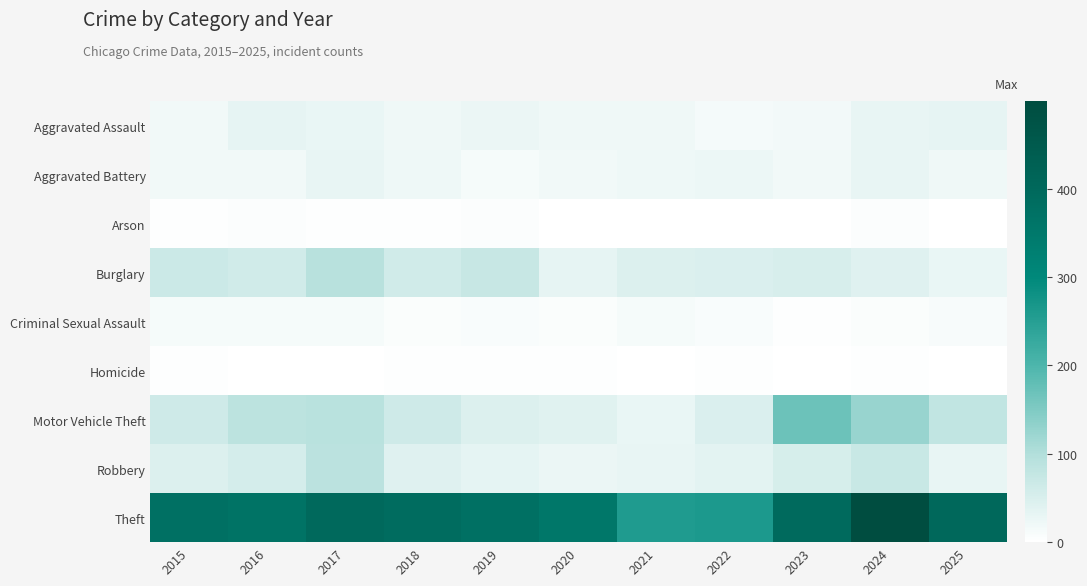

Reading left to right, what are all the values shown in this chart?

Aggravated Assault: 2015=18	2016=32	2017=28	2018=21	2019=27	2020=21	2021=21	2022=14	2023=16	2024=30	2025=32
Aggravated Battery: 2015=19	2016=19	2017=31	2018=23	2019=13	2020=19	2021=23	2022=25	2023=18	2024=31	2025=20
Arson: 2015=3	2016=4	2017=3	2018=3	2019=4	2020=1	2021=1	2022=1	2023=0	2024=4	2025=1
Burglary: 2015=68	2016=62	2017=93	2018=62	2019=73	2020=33	2021=45	2022=47	2023=51	2024=42	2025=29
Criminal Sexual Assault: 2015=12	2016=12	2017=13	2018=6	2019=9	2020=6	2021=12	2022=8	2023=3	2024=6	2025=11
Homicide: 2015=2	2016=1	2017=1	2018=3	2019=2	2020=2	2021=1	2022=2	2023=0	2024=2	2025=0
Motor Vehicle Theft: 2015=63	2016=86	2017=91	2018=63	2019=45	2020=39	2021=28	2022=47	2023=169	2024=125	2025=80
Robbery: 2015=45	2016=55	2017=88	2018=41	2019=34	2020=27	2021=30	2022=36	2023=53	2024=71	2025=30
Theft: 2015=375	2016=367	2017=397	2018=386	2019=376	2020=354	2021=258	2022=263	2023=392	2024=499	2025=400